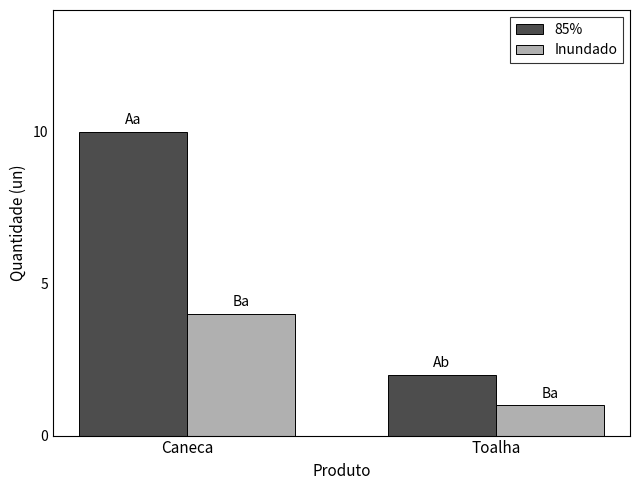

Is it true that Inundado equals 4 at Caneca?

True